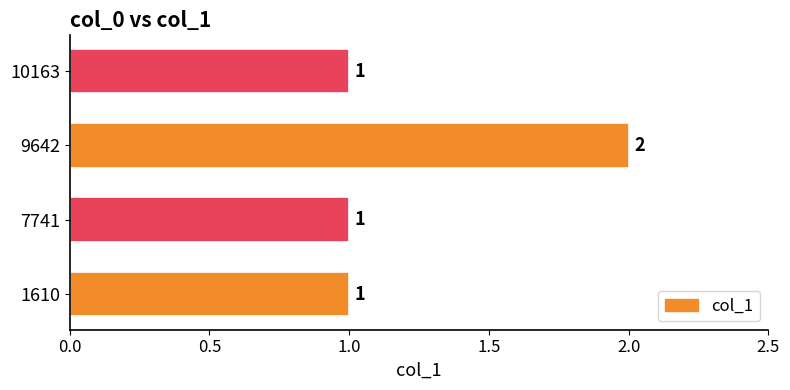

Reading bottom to top, what are all the values shown in this chart?

1610=1	7741=1	9642=2	10163=1